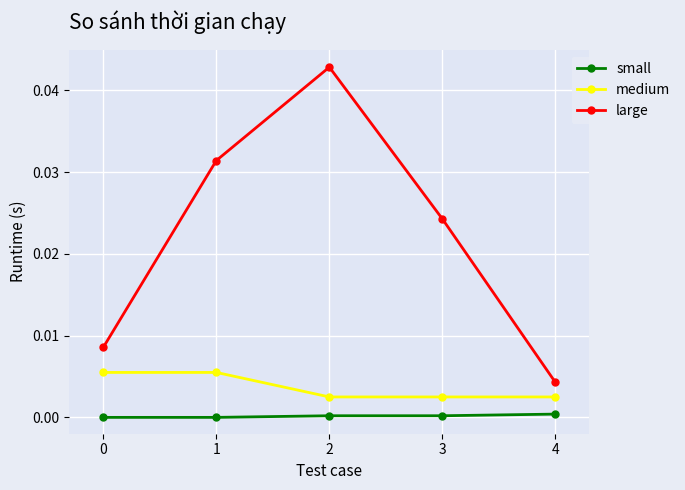

True or false: large has more than 2 interior local peaks.

False